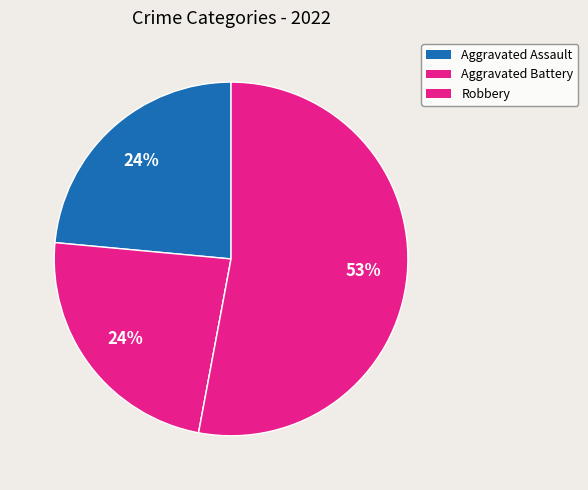

Count the number of slices in the pie.

4